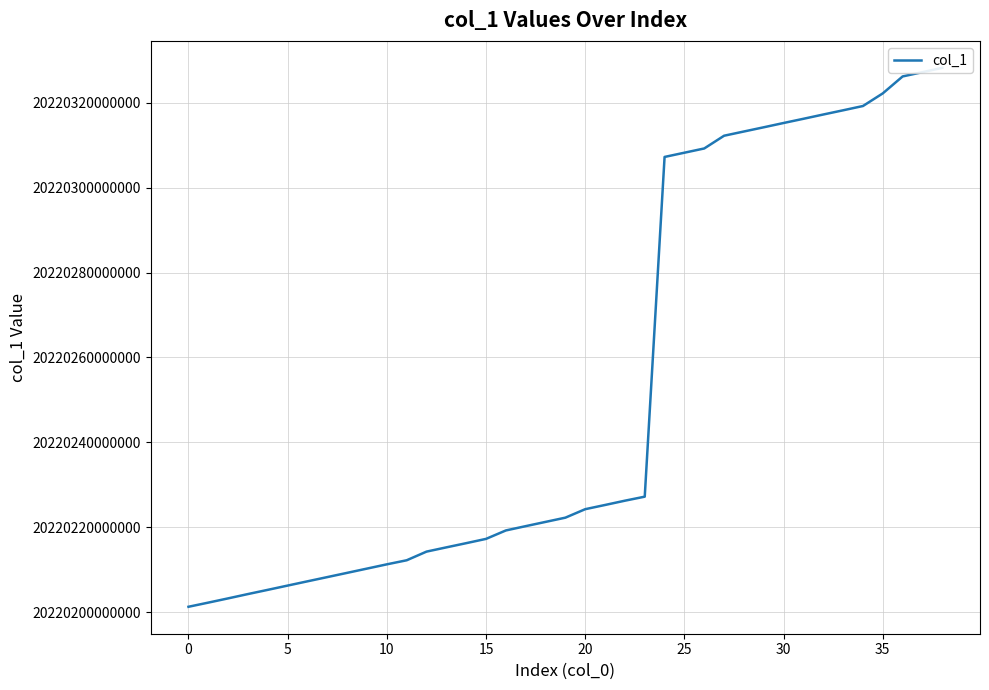

Where does the data first go above 20220222233548?

20